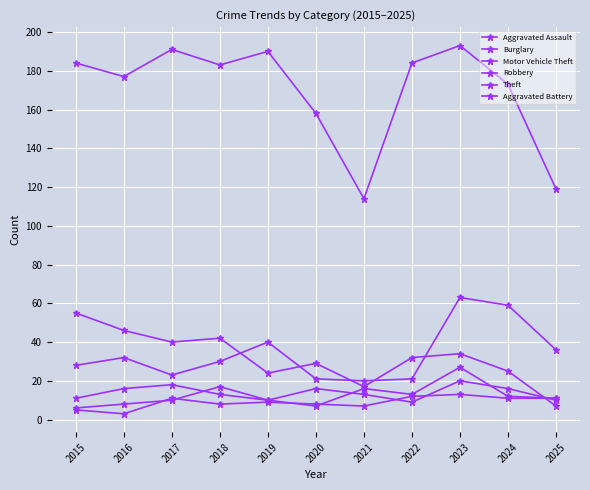

At which label does Aggravated Assault first exceed 10?

2018